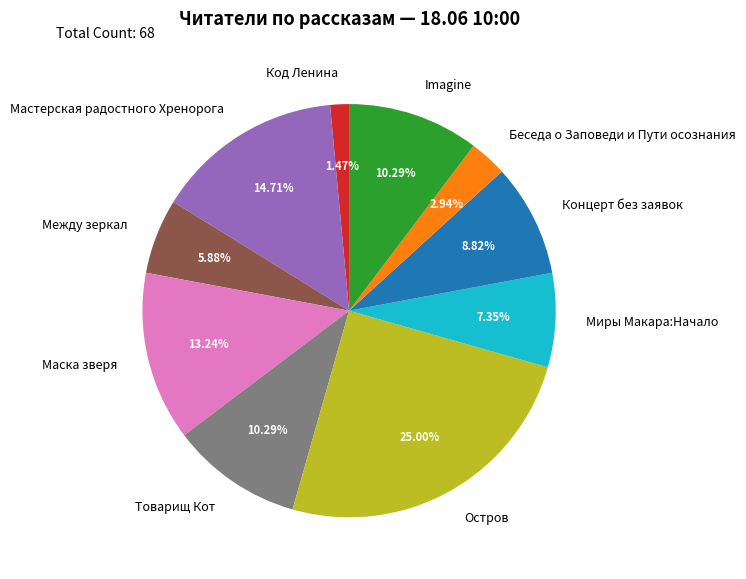

Which has a higher value, Между зеркал or Остров?

Остров